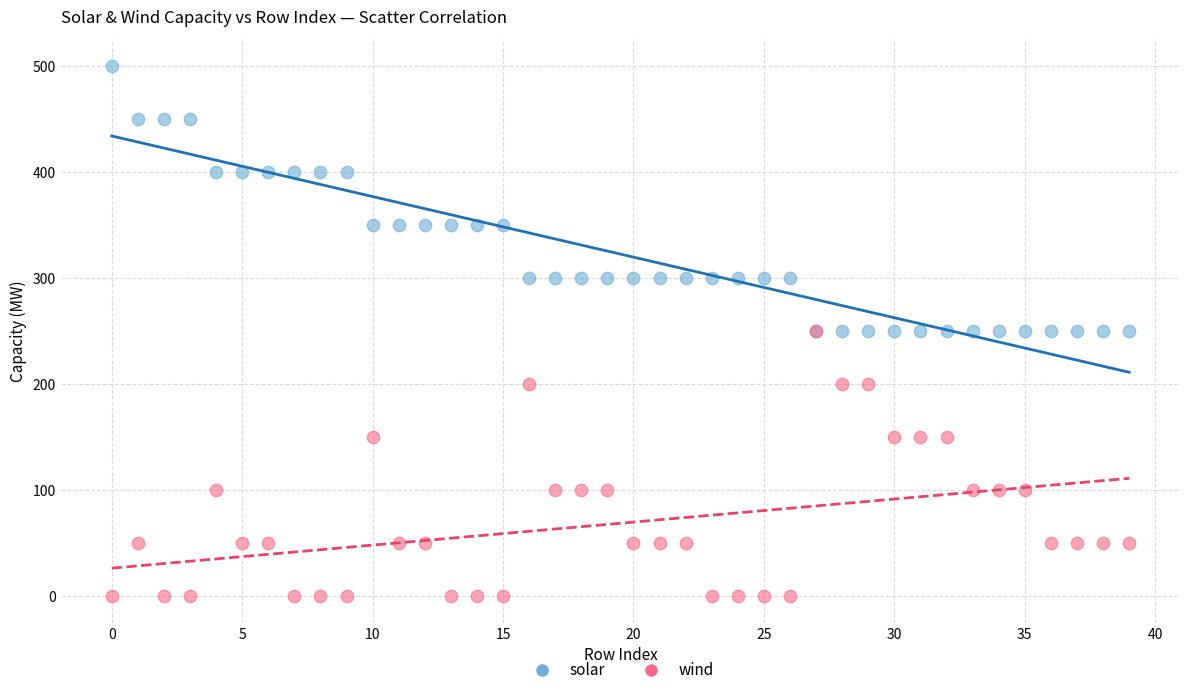

What are all the series names shown in the legend?

solar, wind